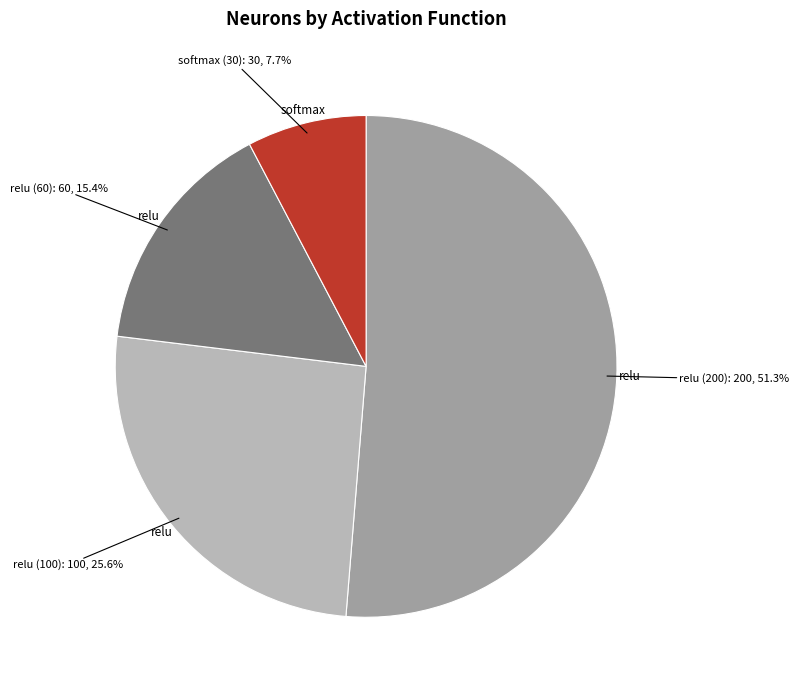

How many slices are in this pie chart?

4